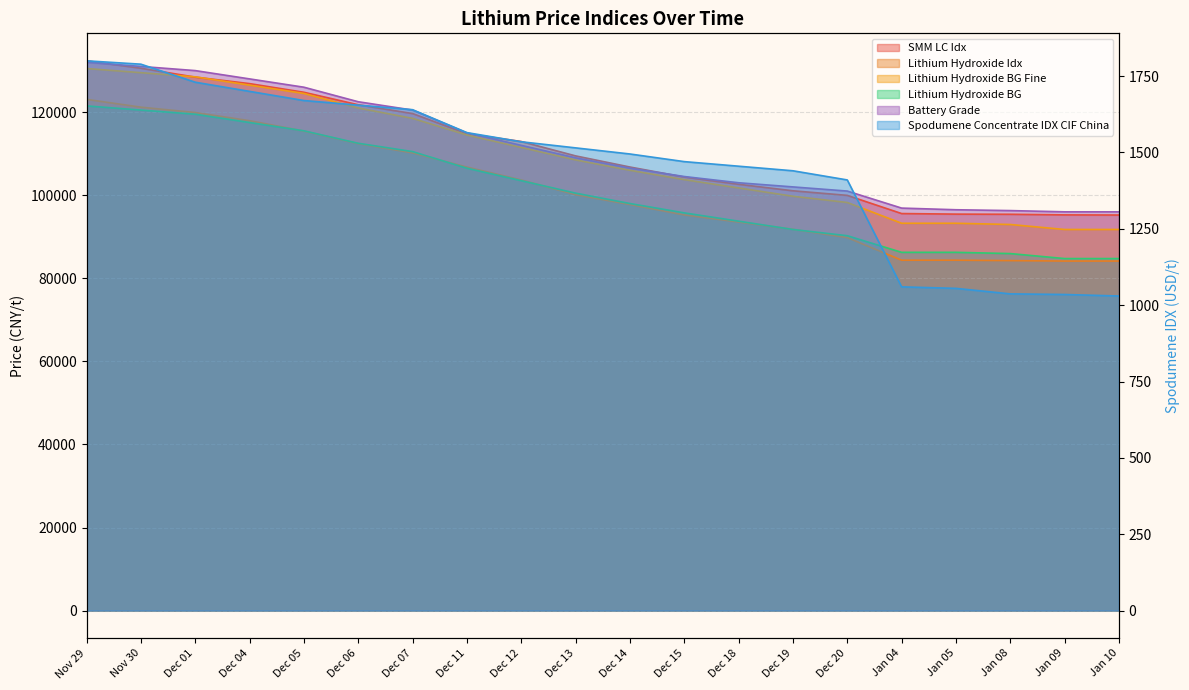

What is the label of the 10th point from the left?

Dec 13